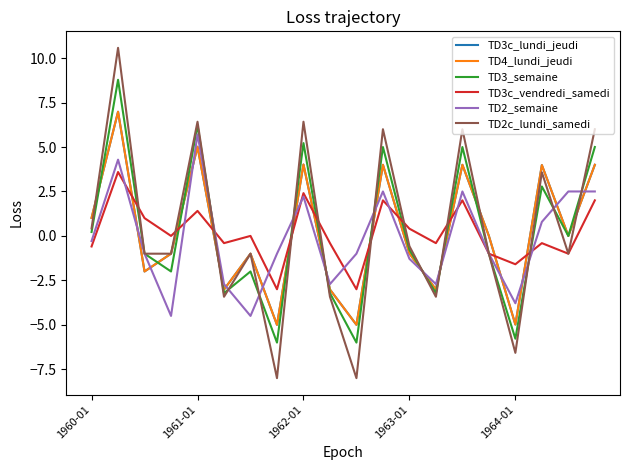

What is the value of the TD3_semaine point at the 18th from the left?

2.8